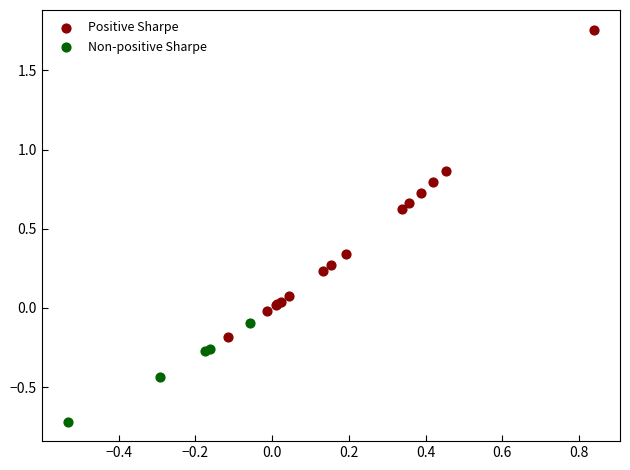

Which series has the largest Y range (max minus min)?

Positive Sharpe